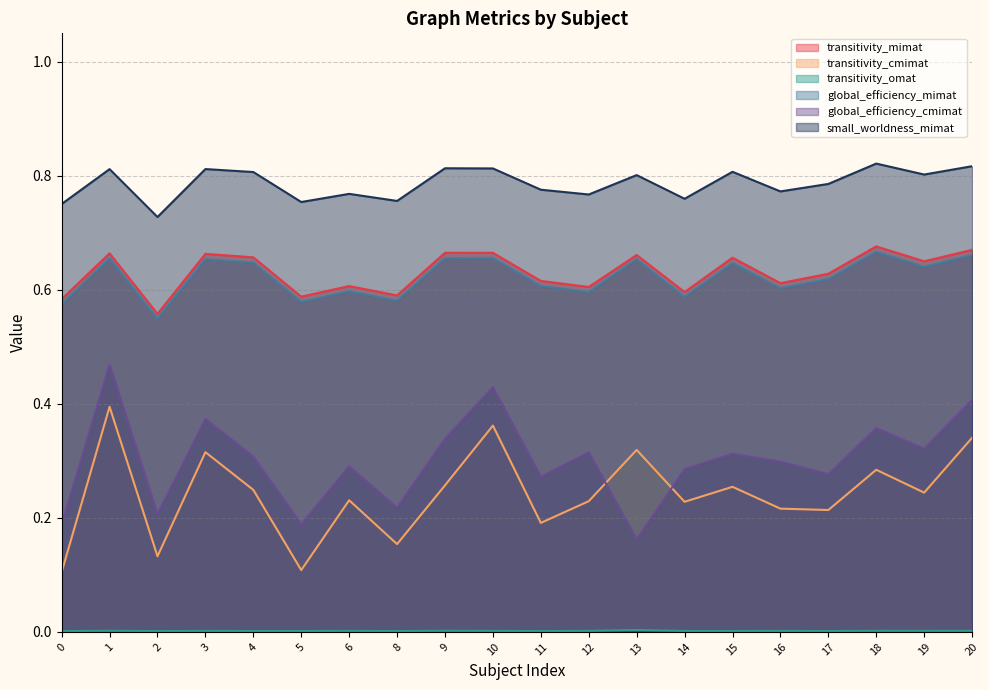

Which series has the largest total across all categories?

small_worldness_mimat